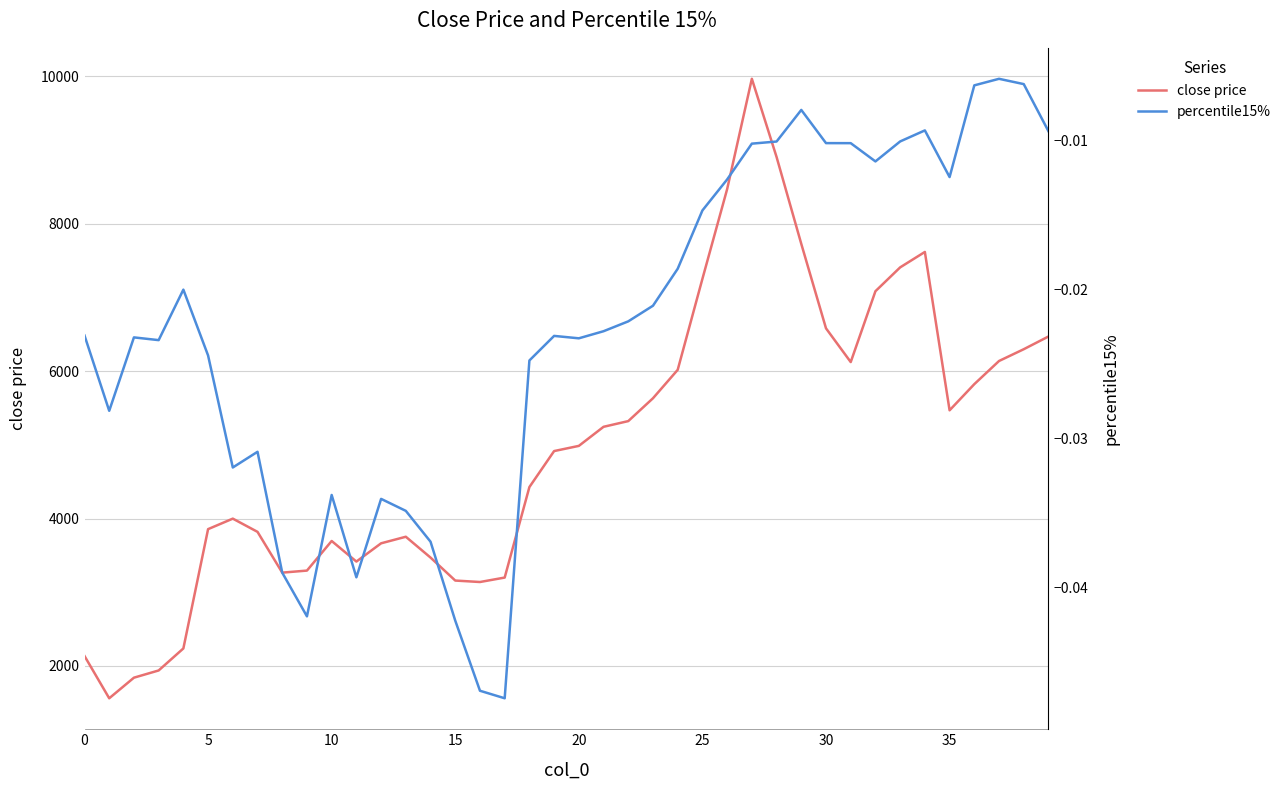

True or false: close price has more than 0 points higher than both neighbors.

True